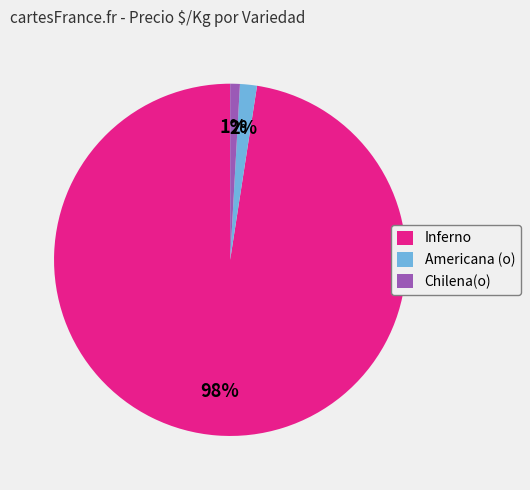

Is the sum of Inferno and Americana (o) greater than half?

Yes